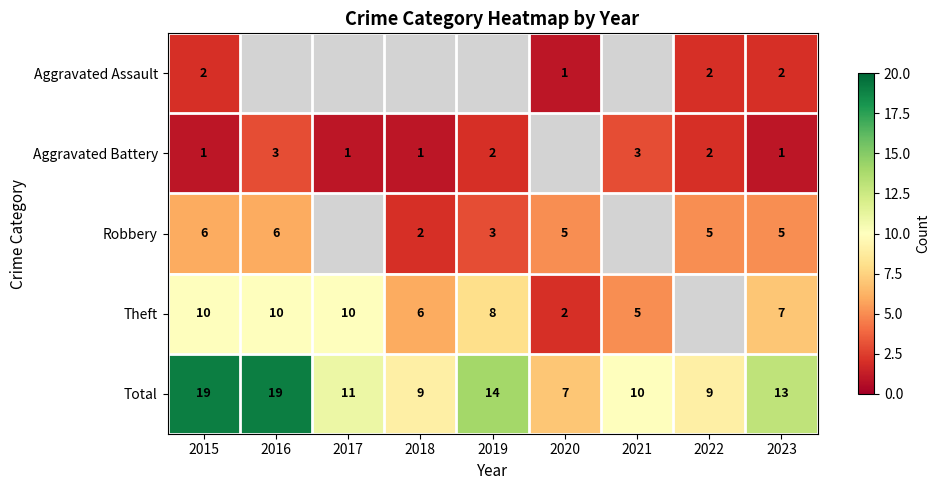

True or false: Aggravated Battery has a value of 2 at 2019.

True